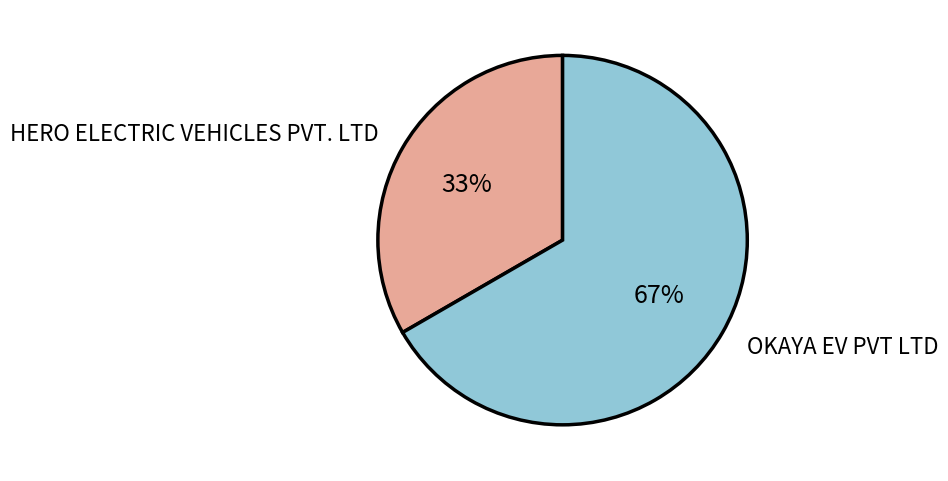

Rank the categories by value from lowest to highest.

HERO ELECTRIC VEHICLES PVT. LTD, OKAYA EV PVT LTD